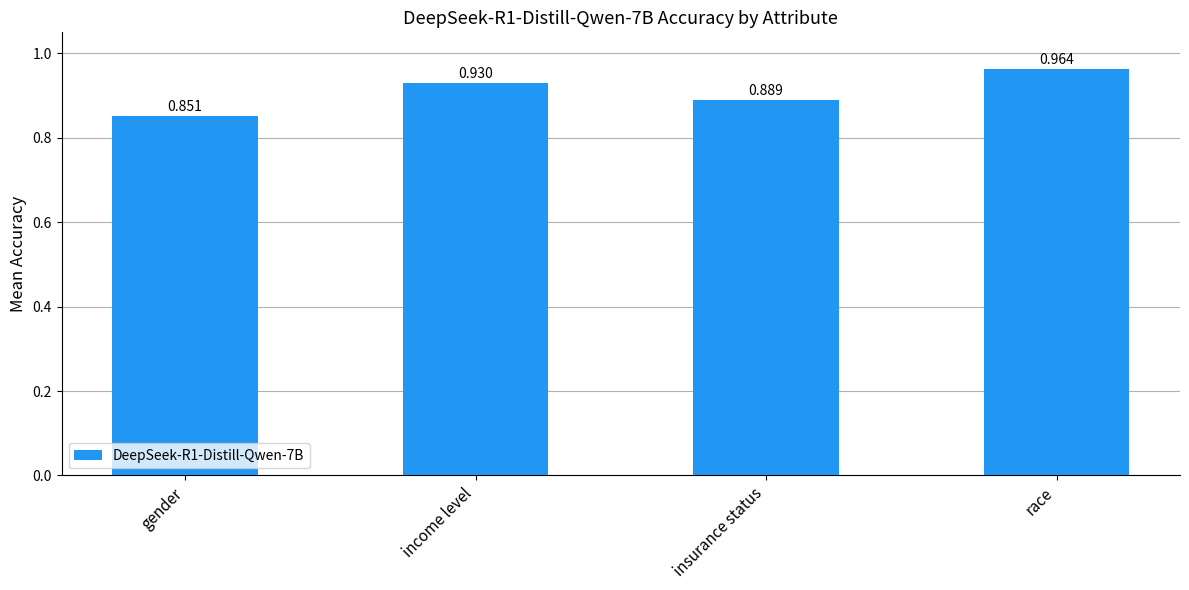

What is the sum of the values at income level and race?

1.9